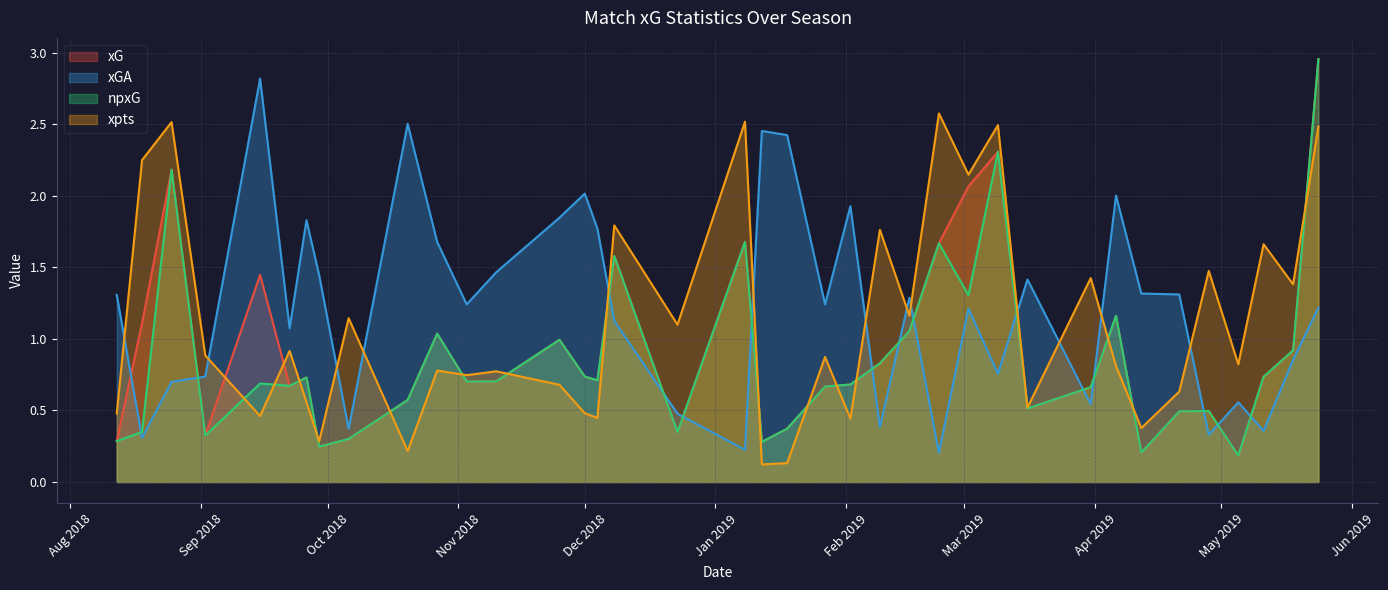

What is the difference between the maximum and minimum values in the xG series?

2.8